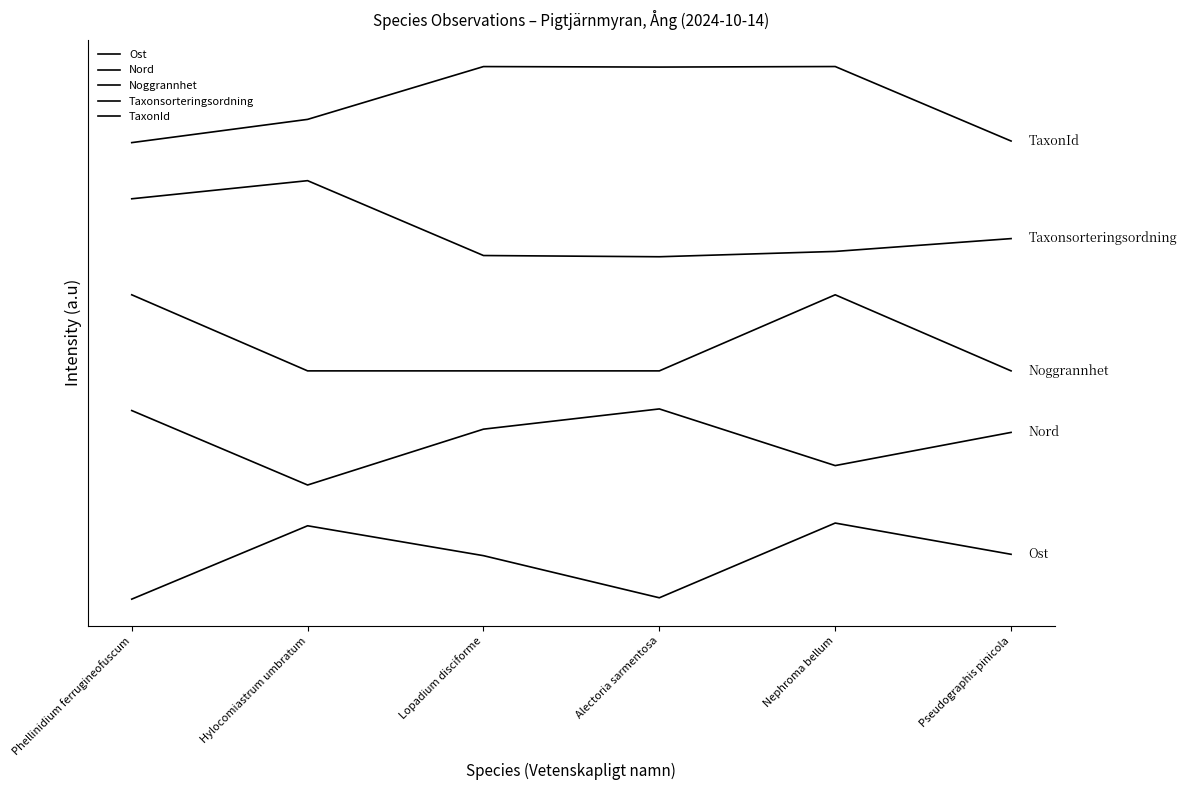

Does the chart have visible grid lines?

No